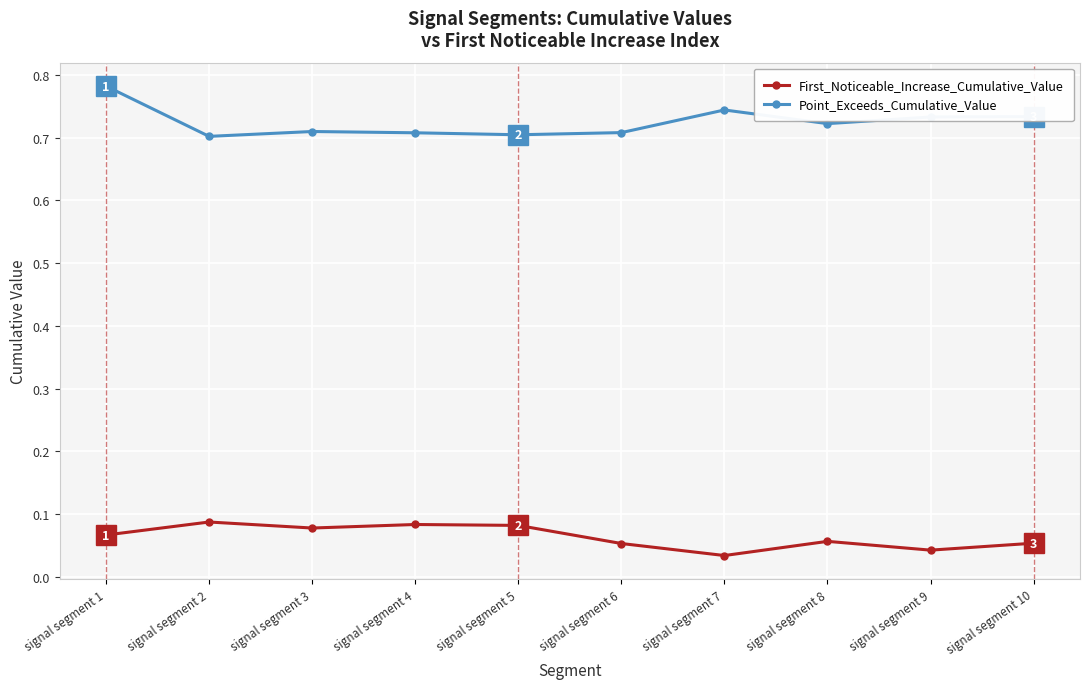

How many Point_Exceeds_Cumulative_Value values are between 0 and 1?

10